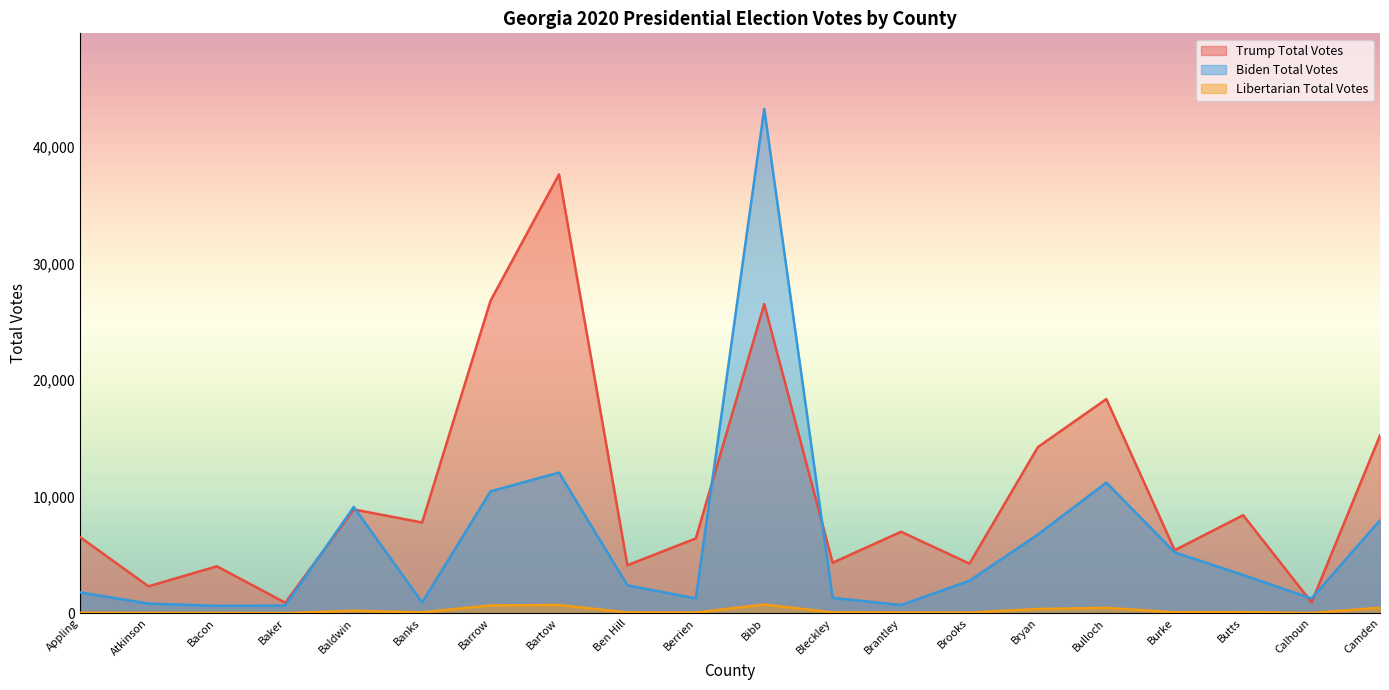

Where is the first local minimum for Libertarian Total Votes?

Baker